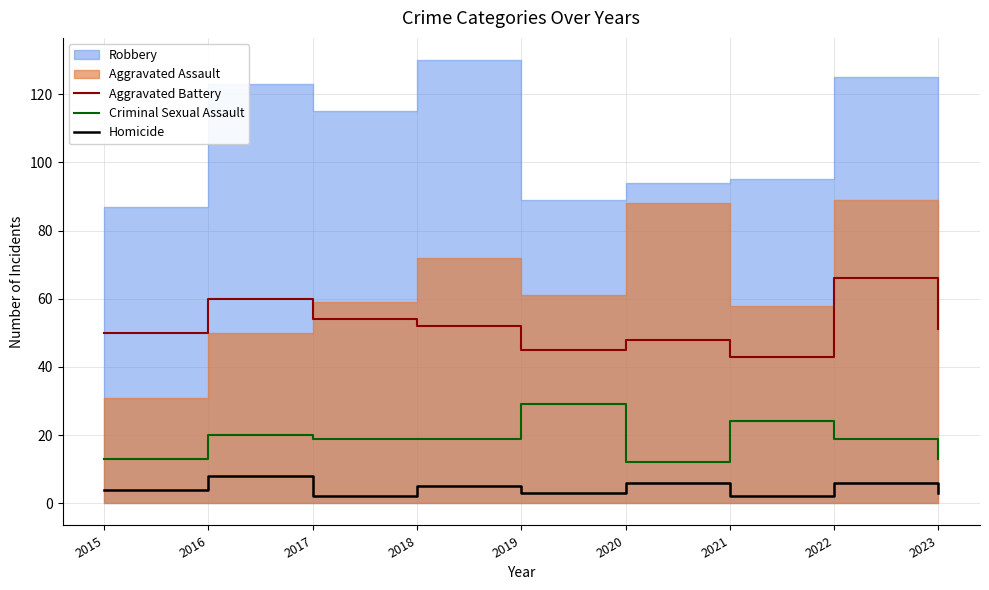

True or false: Homicide and Criminal Sexual Assault cross at least once.

False